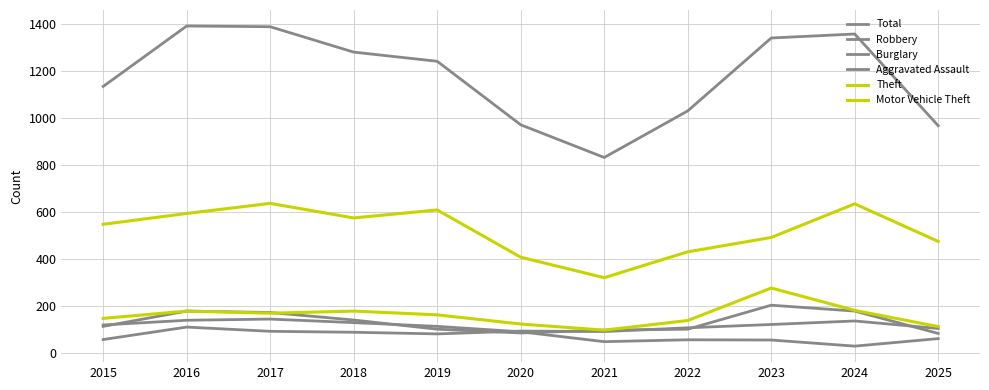

True or false: Burglary and Total cross at least once.

False